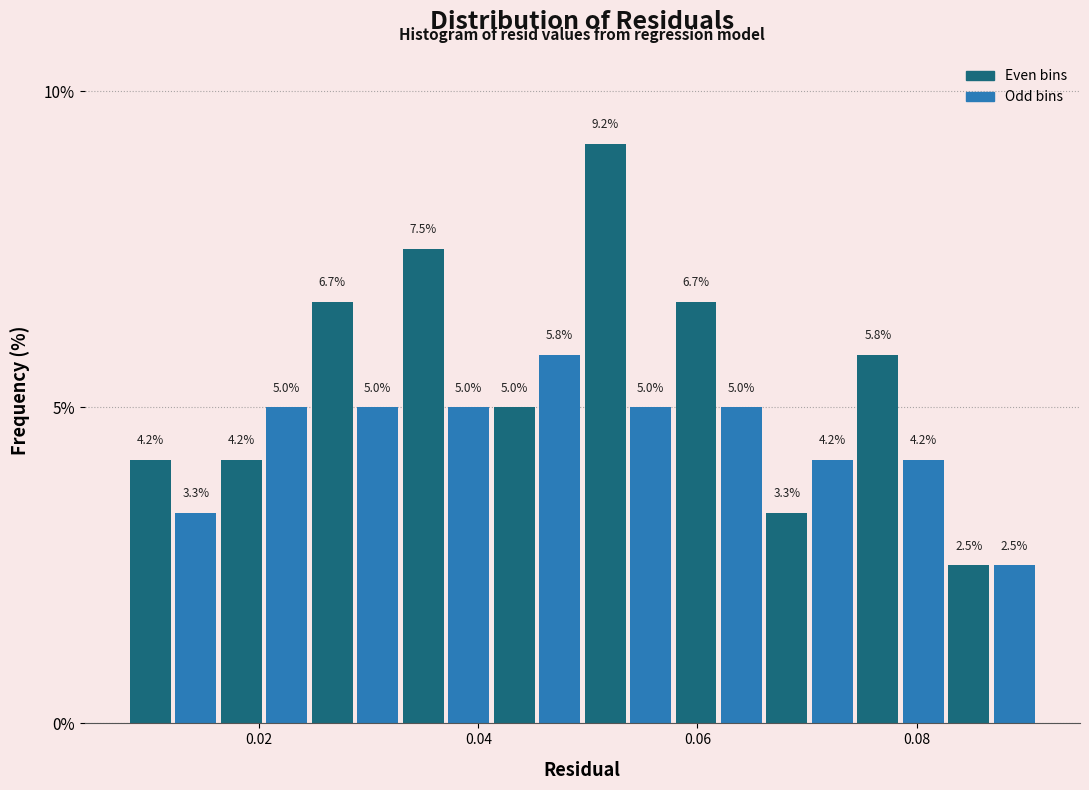

Read against the x-axis, roughly where is the centre of the tallest bar?

0.052